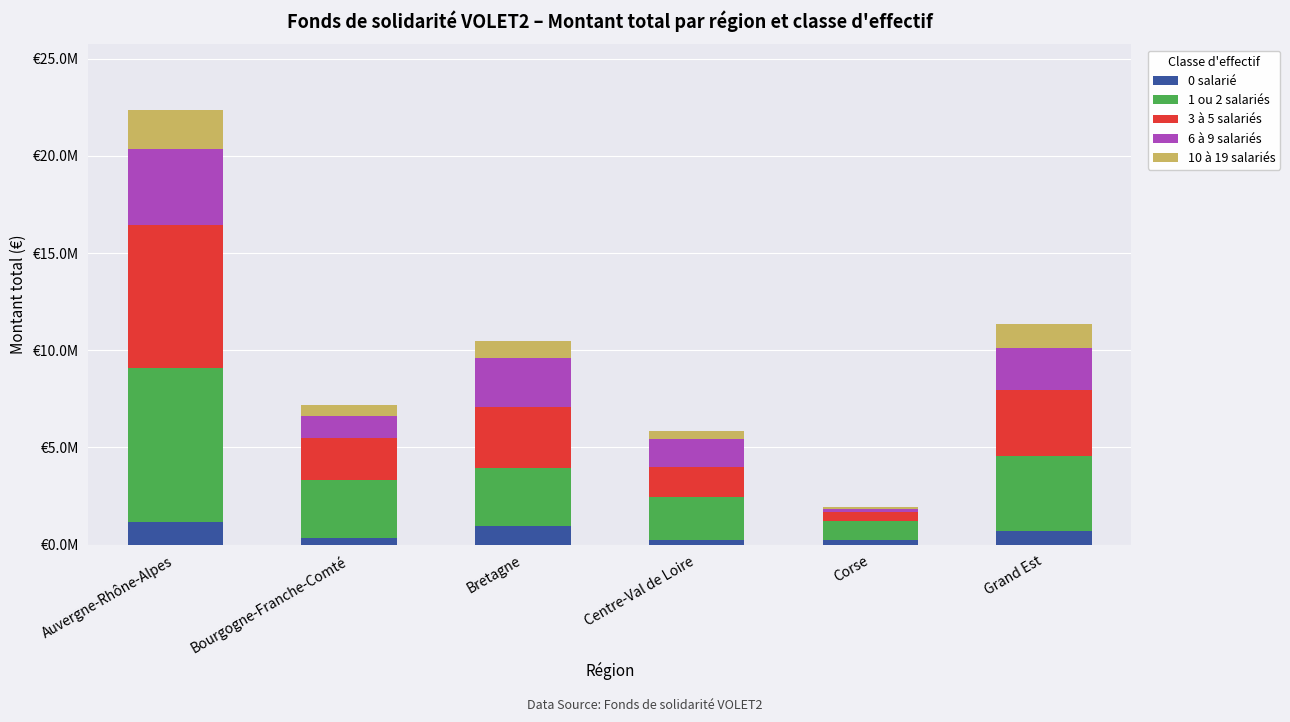

What is the label of the 1st bar from the left?

Auvergne-Rhône-Alpes